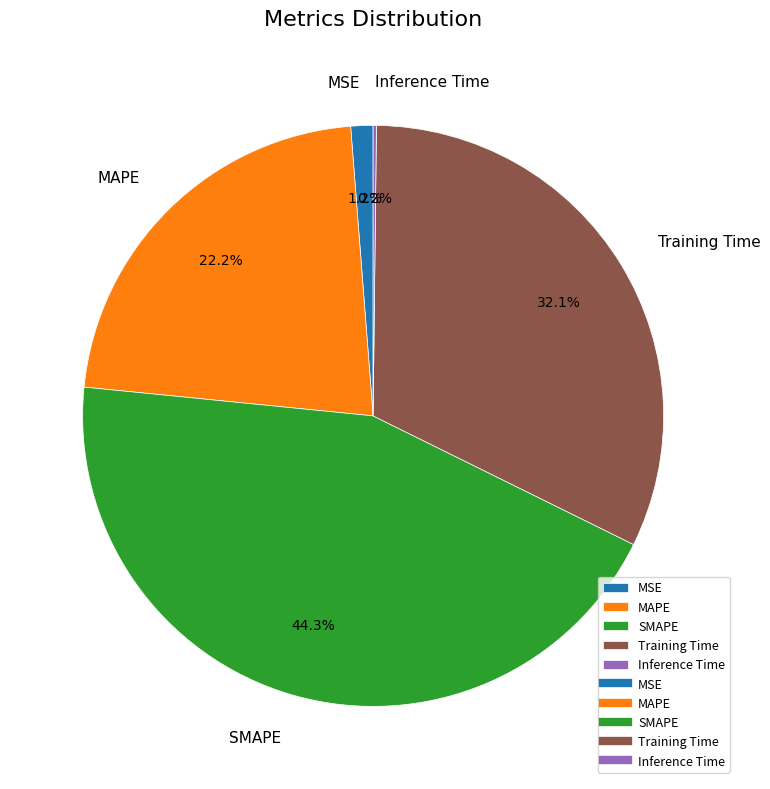

To the nearest percent, what is the difference between the largest and smallest slice percentages?

44%